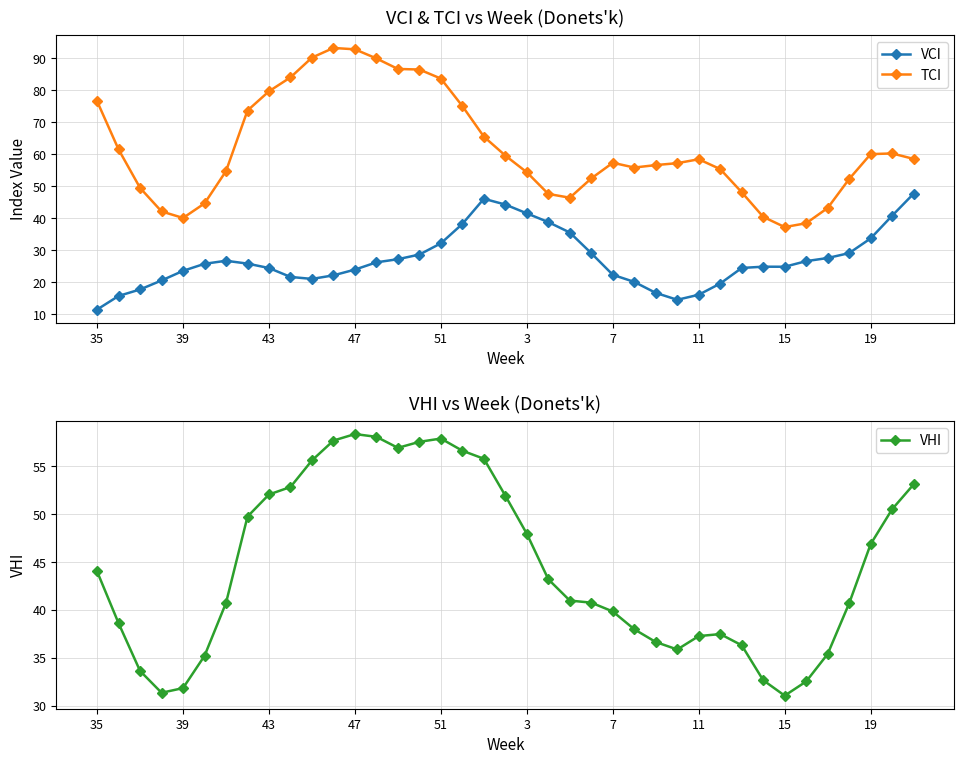

Which series has the largest total across all categories?

TCI